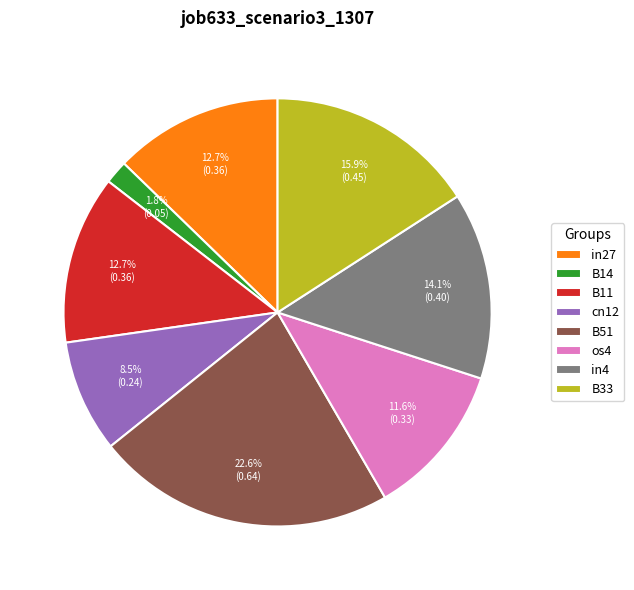

Is there a majority slice in this chart?

No